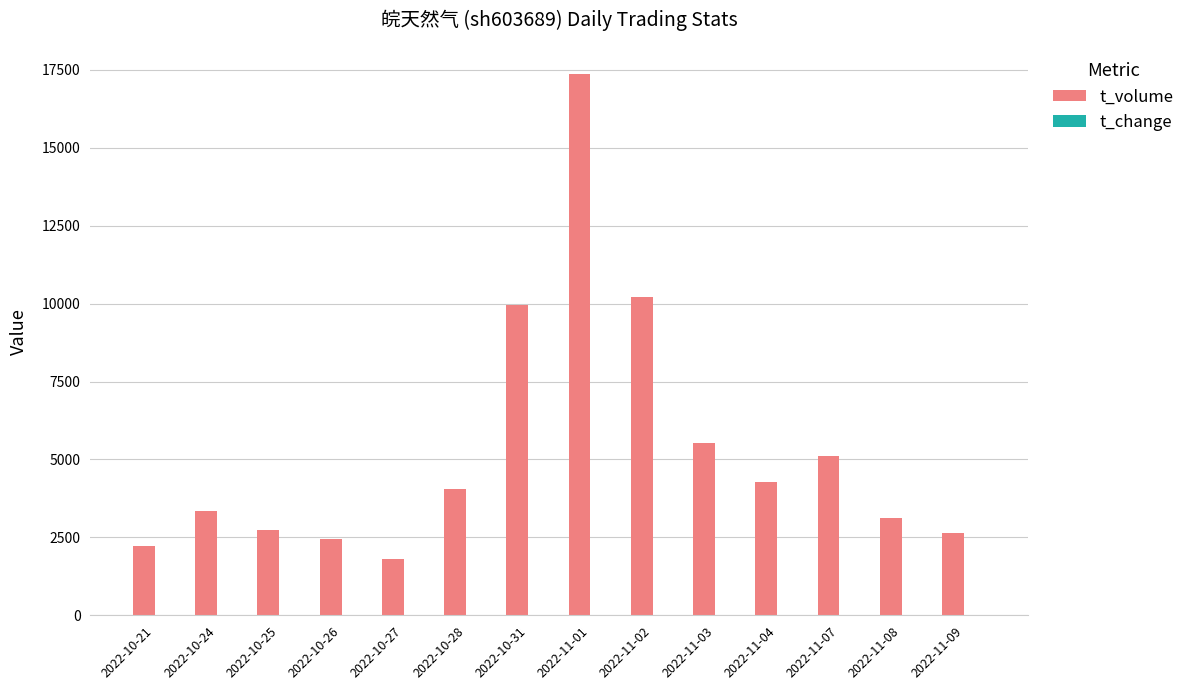

Which label corresponds to the largest value in the chart?

2022-11-01